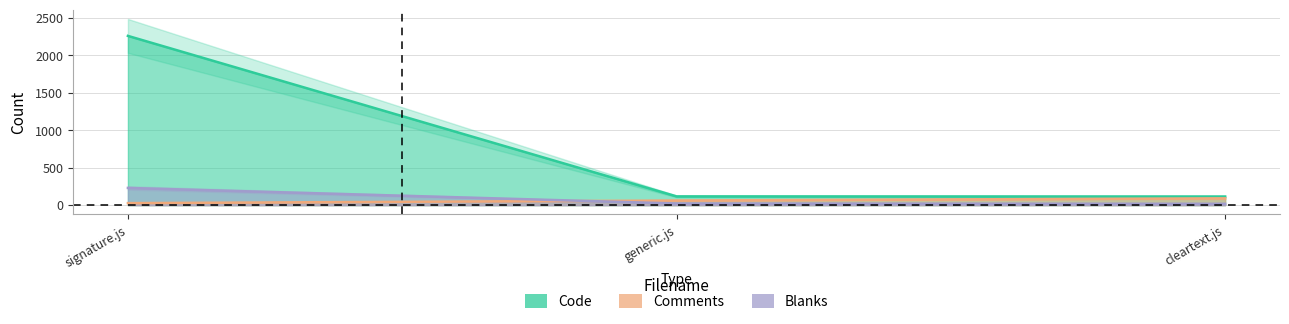

What is the average value of the Code series?

831